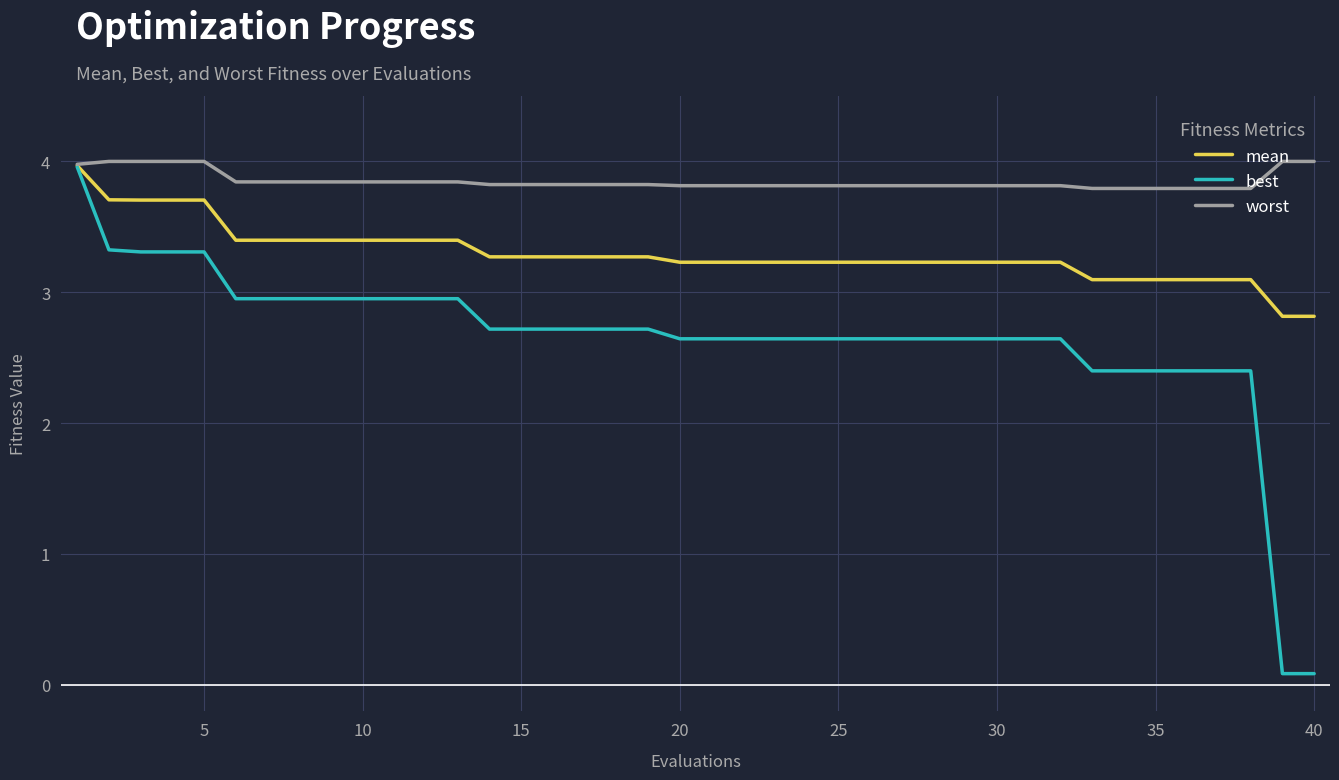

What is the difference between the maximum and minimum values in the worst series?

0.2